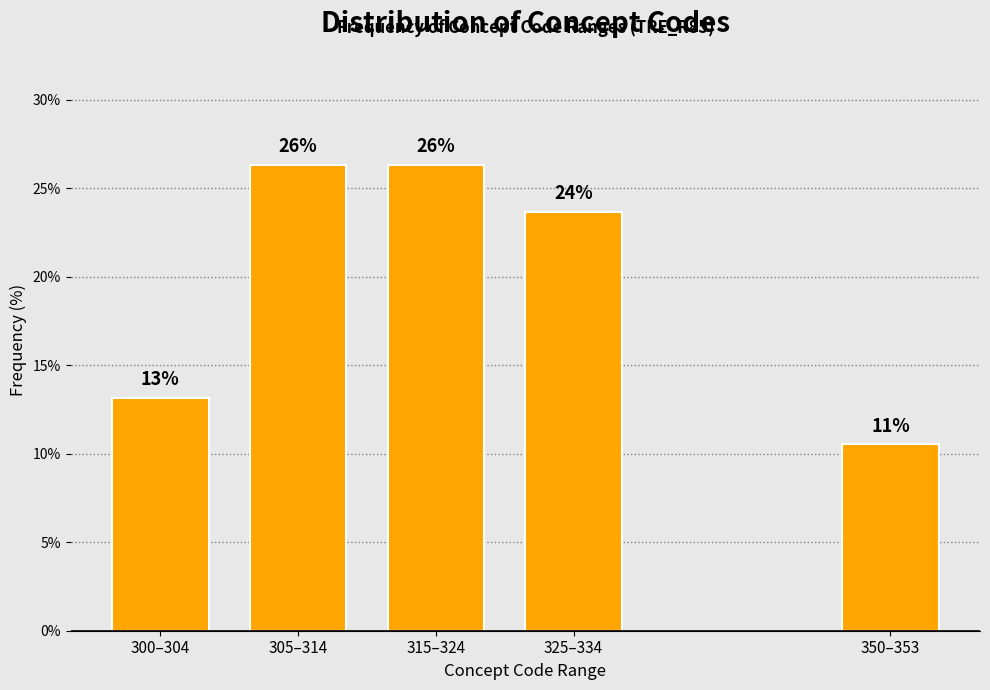

Are the bars horizontal?

No